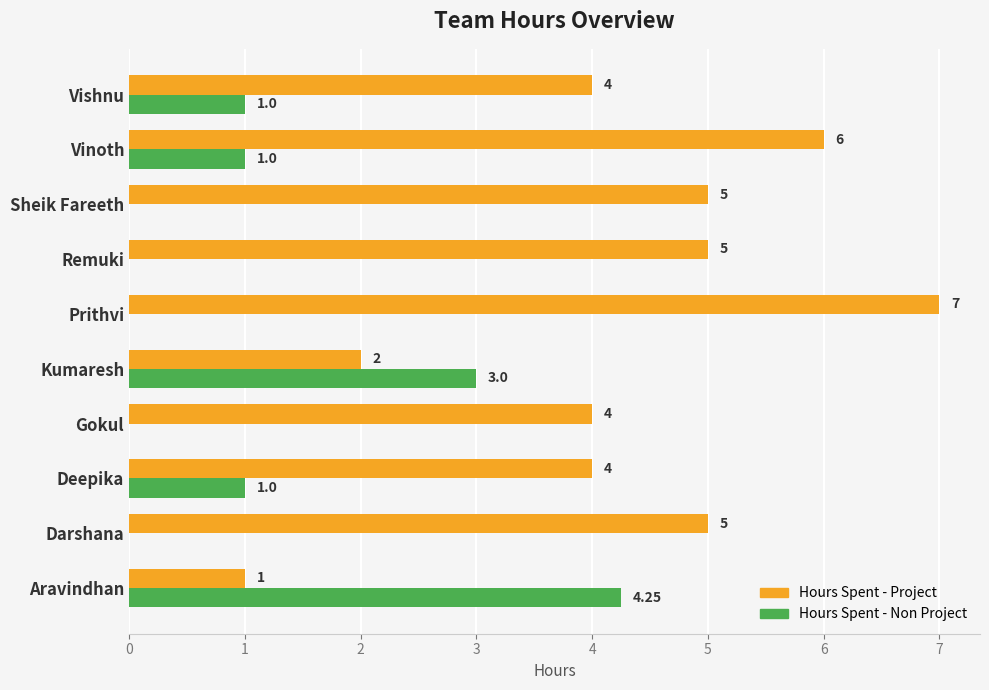

What is the sum of the Hours Spent - Project values at Vishnu and Gokul?

8.0